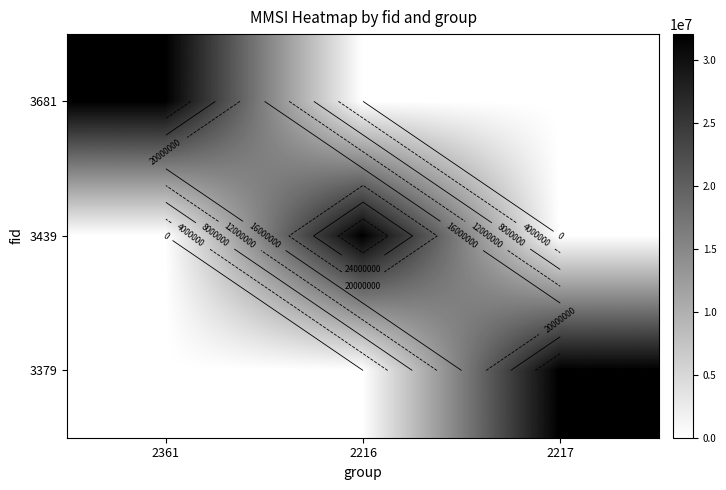

How many data points does each series have?

3